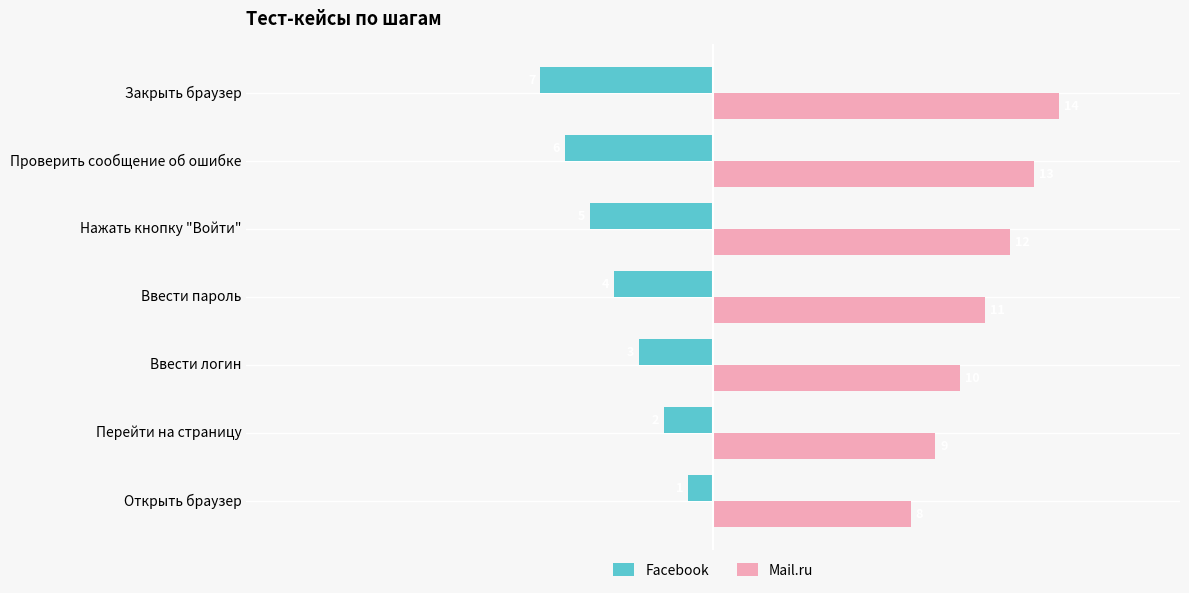

What is the difference between the maximum and second lowest values in the Mail.ru series?

5